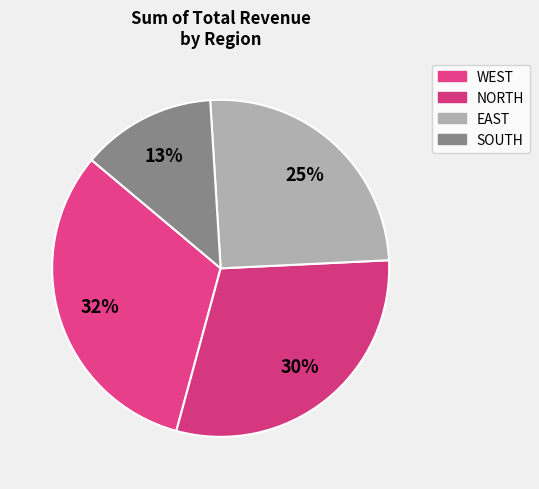

True or false: EAST accounts for 34% of the total.

False